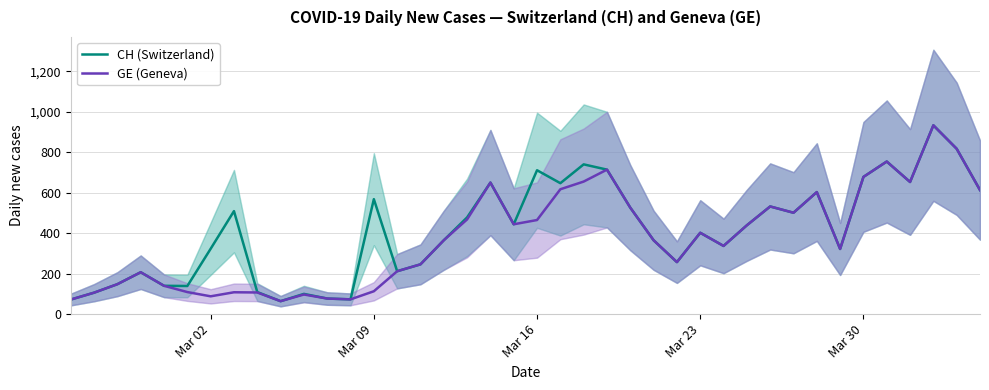

What is the sum of all GE (Geneva) values?

15077